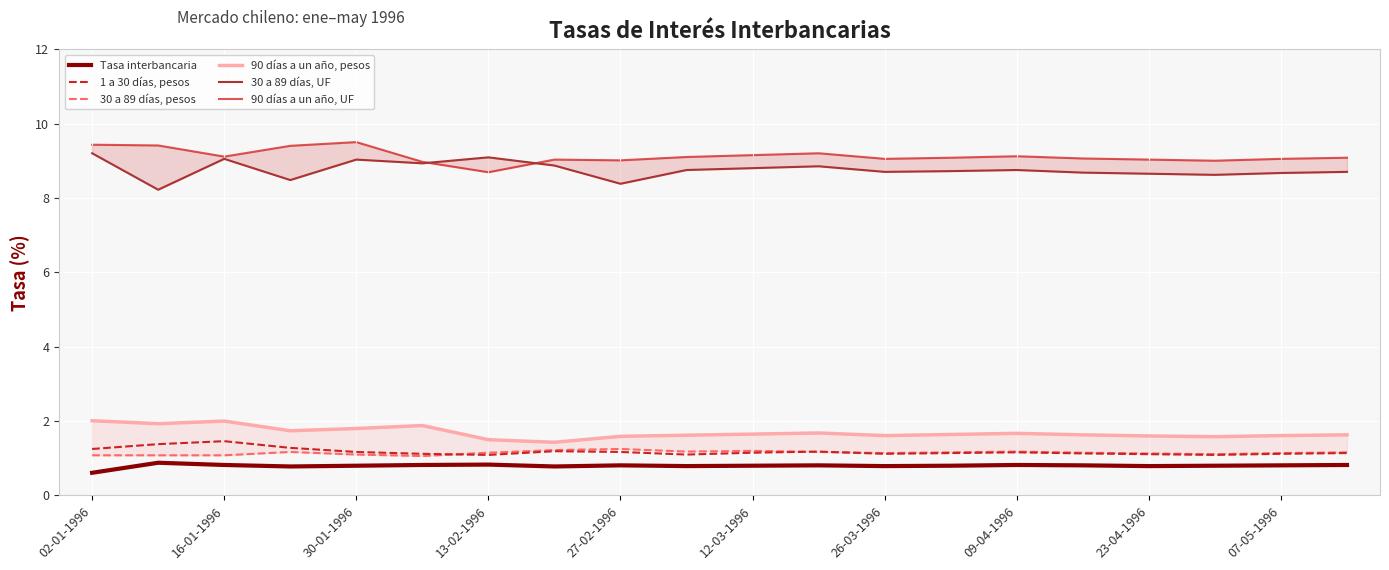

In 90 días a un año, pesos, how many points are lower than both neighbors (excluding endpoints)?

5